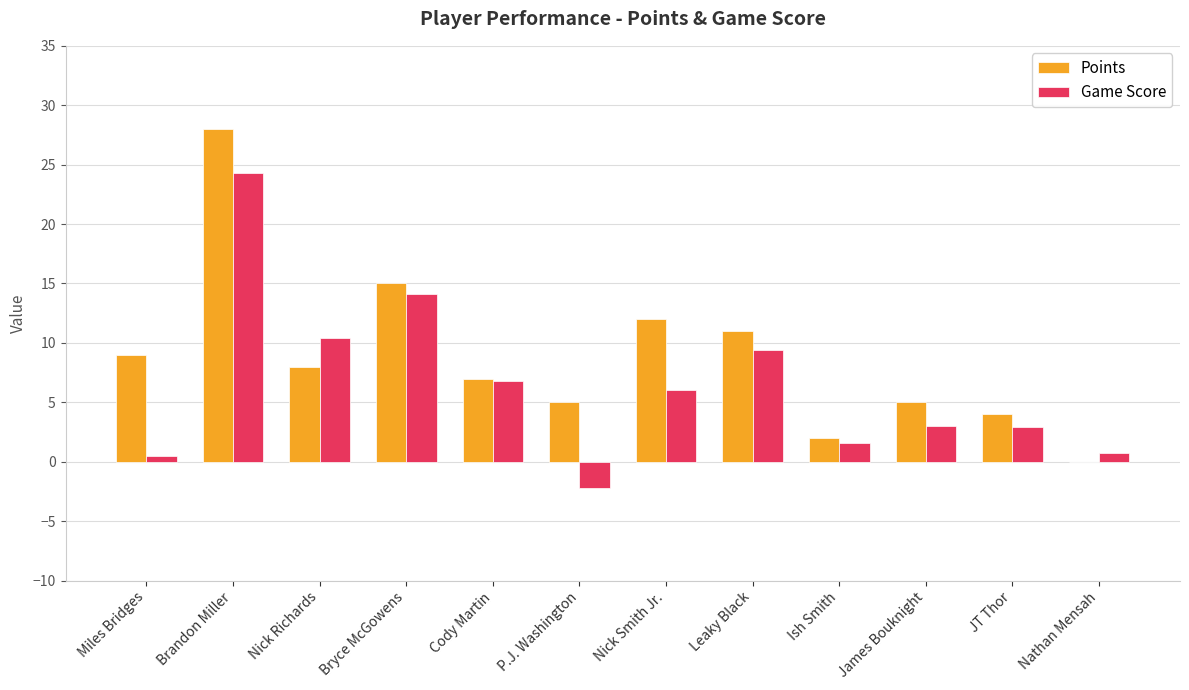

The Game Score series shows 3.0 at James Bouknight. True or false?

True